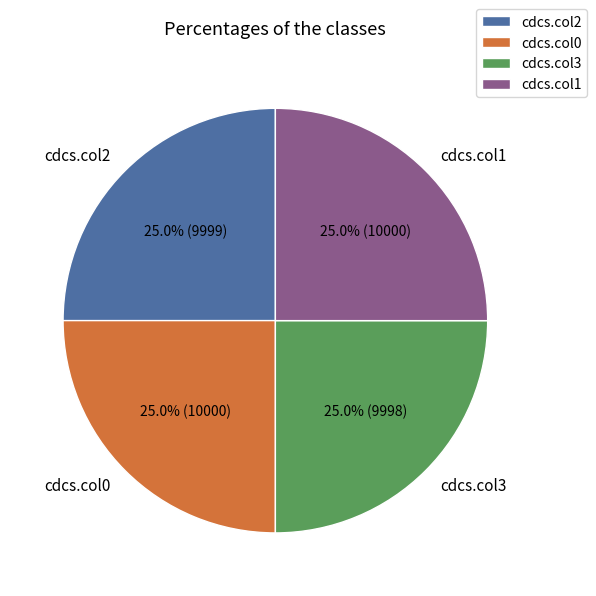

Is there any slice that represents more than half of the pie?

No